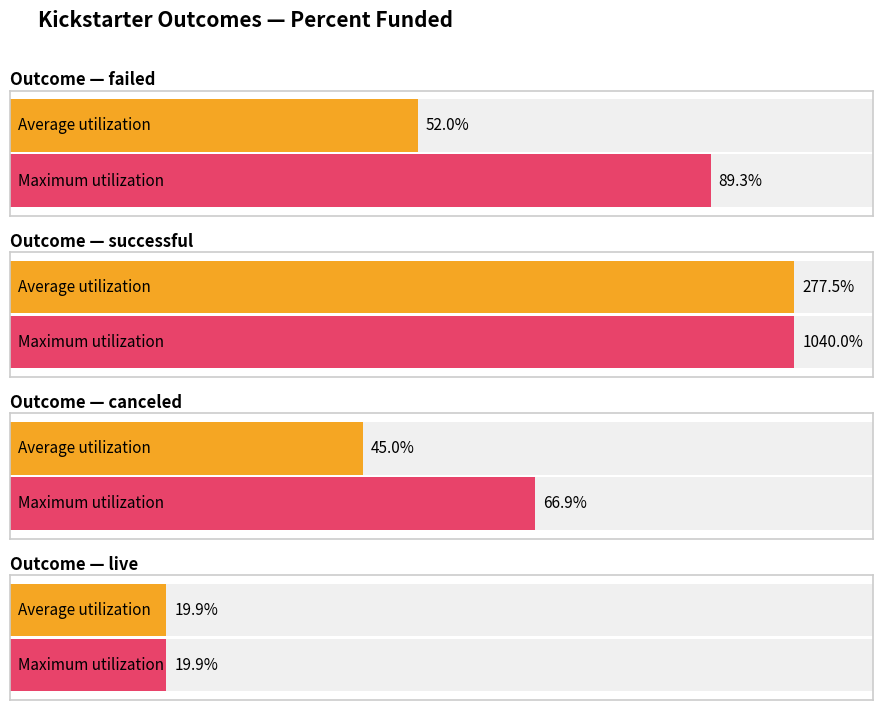

What is the label of the 2nd bar from the left?

successful